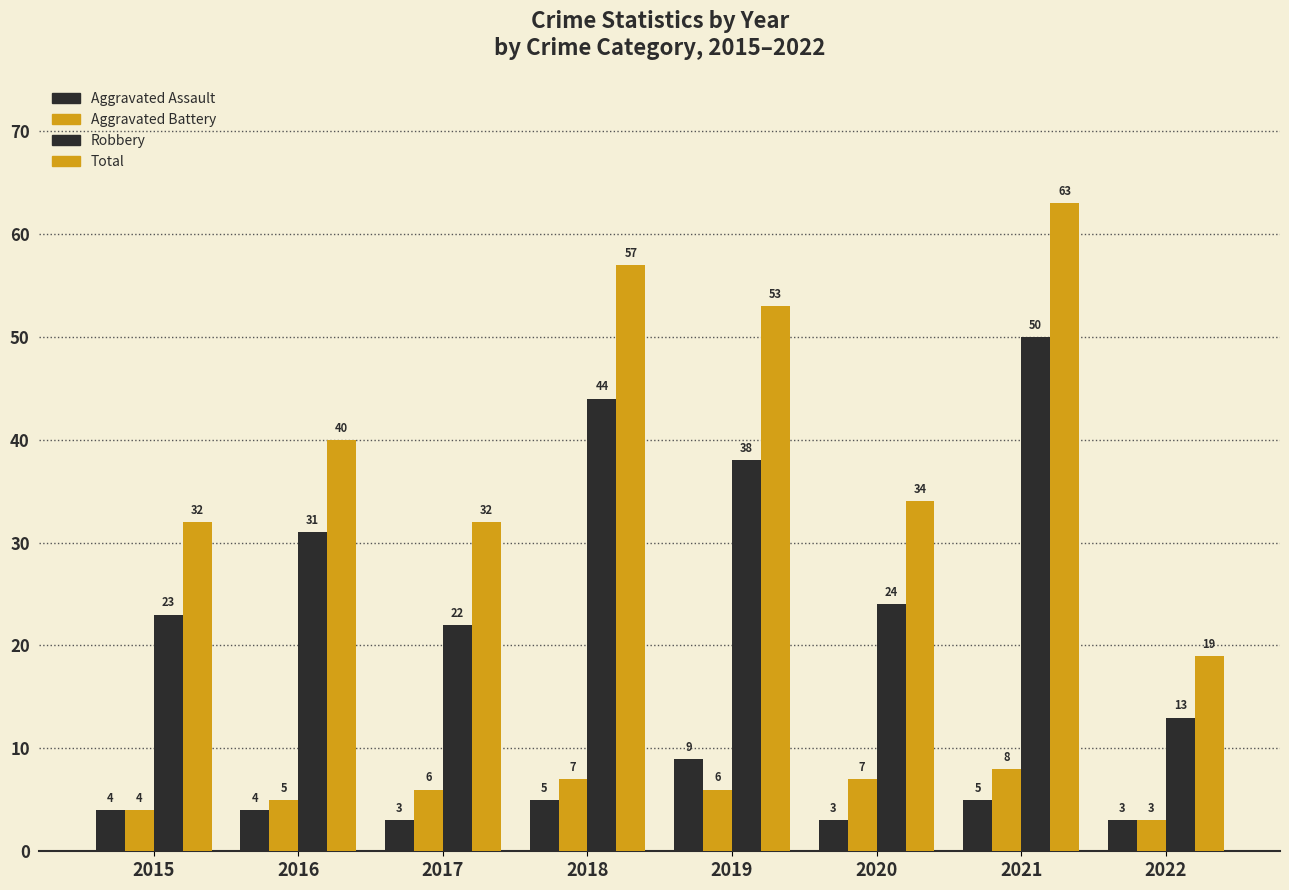

How many groups of bars are there?

8